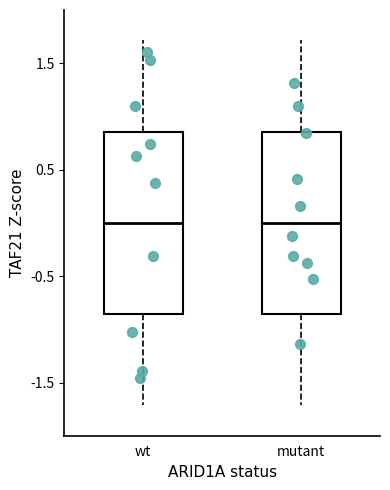

Reading left to right, transcribe this box plot: for each box, give where its median line is, the range the box spans, and where its two whiskers end, as read against the y-axis. The values are not printed on the chart, so give them approximately, as read against the axis.

wt: median 0.0, box -0.9 to 0.9, whiskers -1.7 to 1.7
mutant: median 0.0, box -0.9 to 0.9, whiskers -1.7 to 1.7